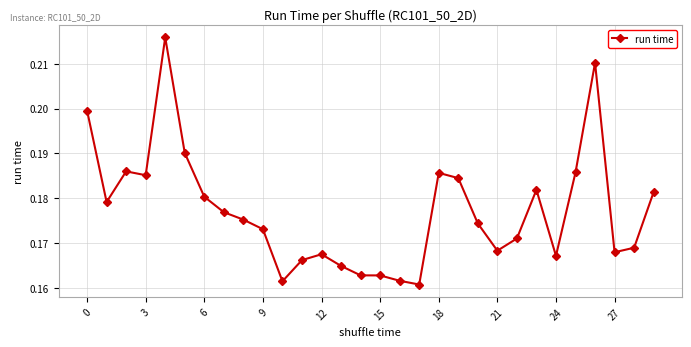

How many lines are shown in the chart?

1